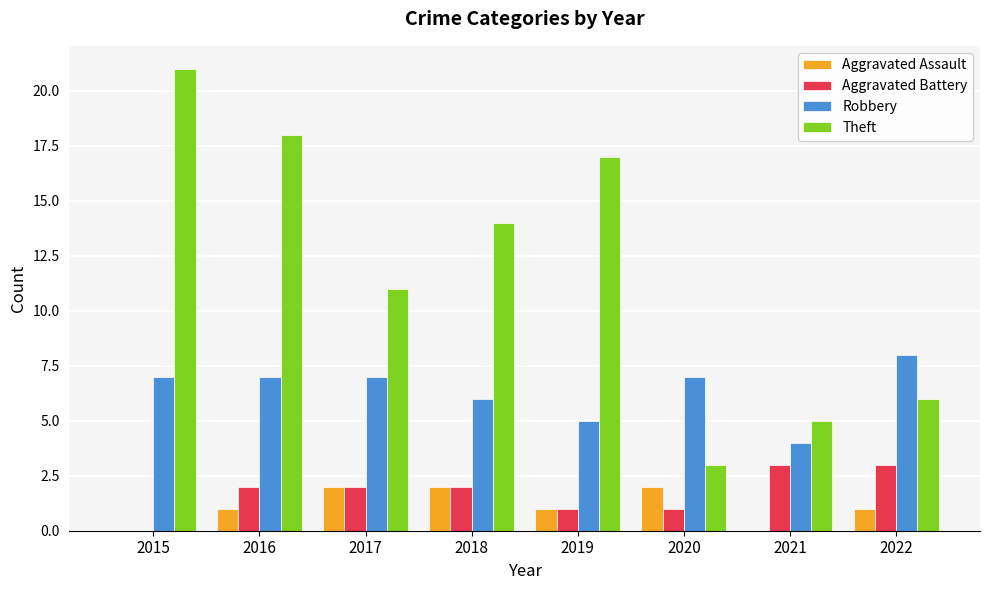

Which series has the largest total across all categories?

Theft